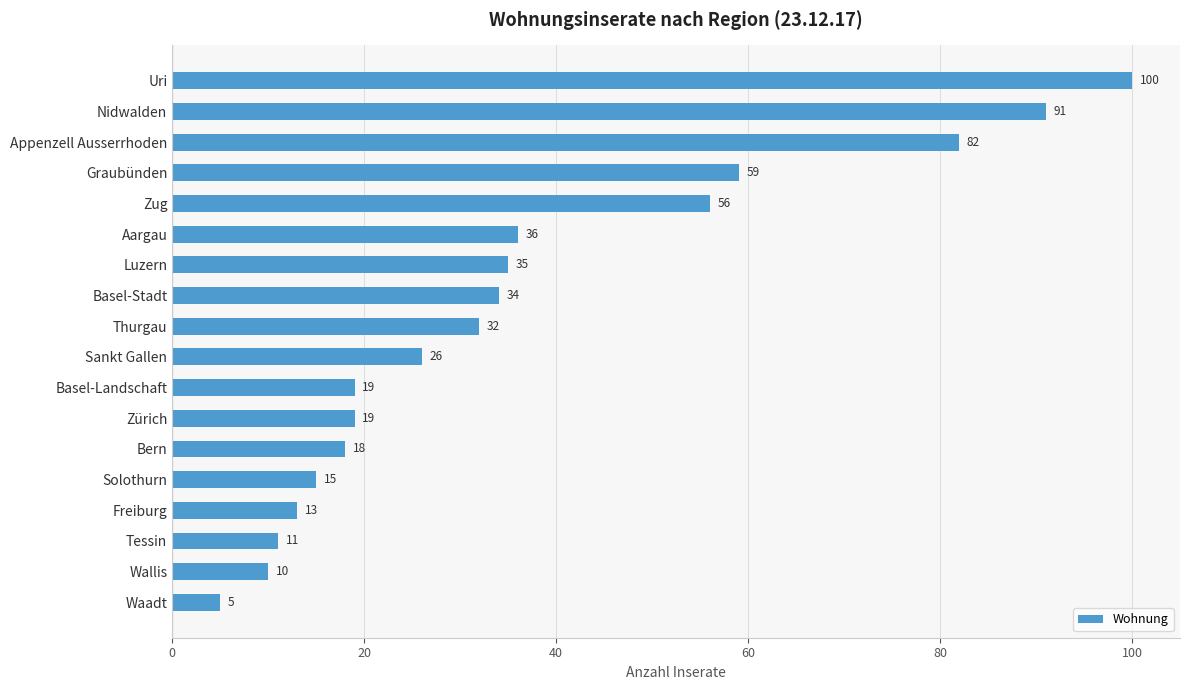

Between Waadt and Graubünden, which is larger?

Graubünden